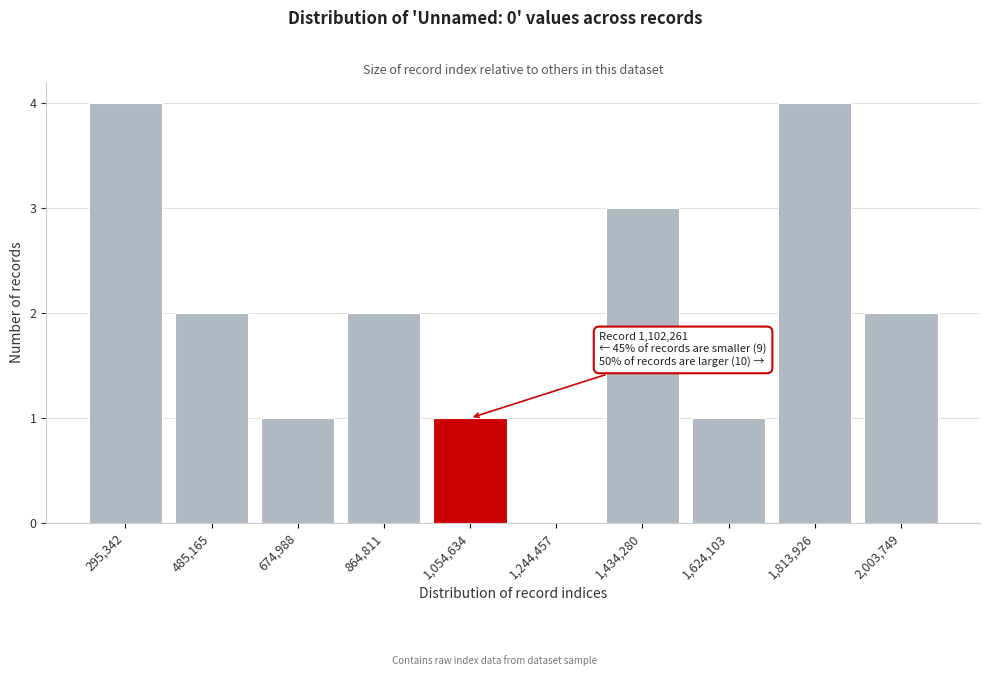

Reading left to right, list all the values displayed in this chart.

295,342=4	485,165=2	674,988=1	864,811=2	1,054,634=1	1,244,457=0	1,434,280=3	1,624,103=1	1,813,926=4	2,003,749=2